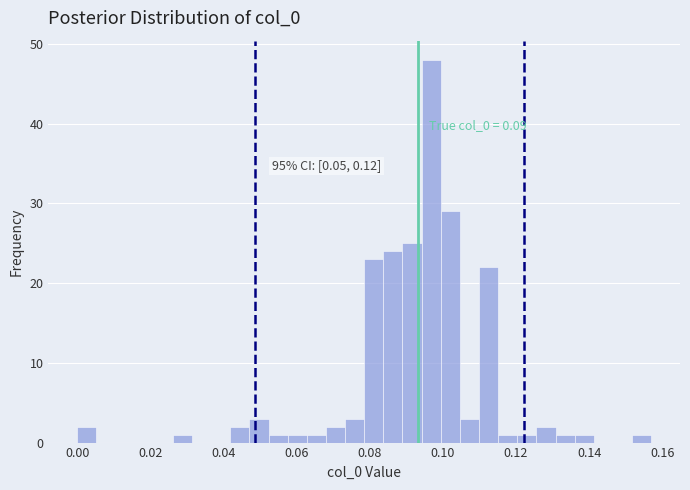

Read against the x-axis, roughly where is the centre of the tallest bar?

0.096